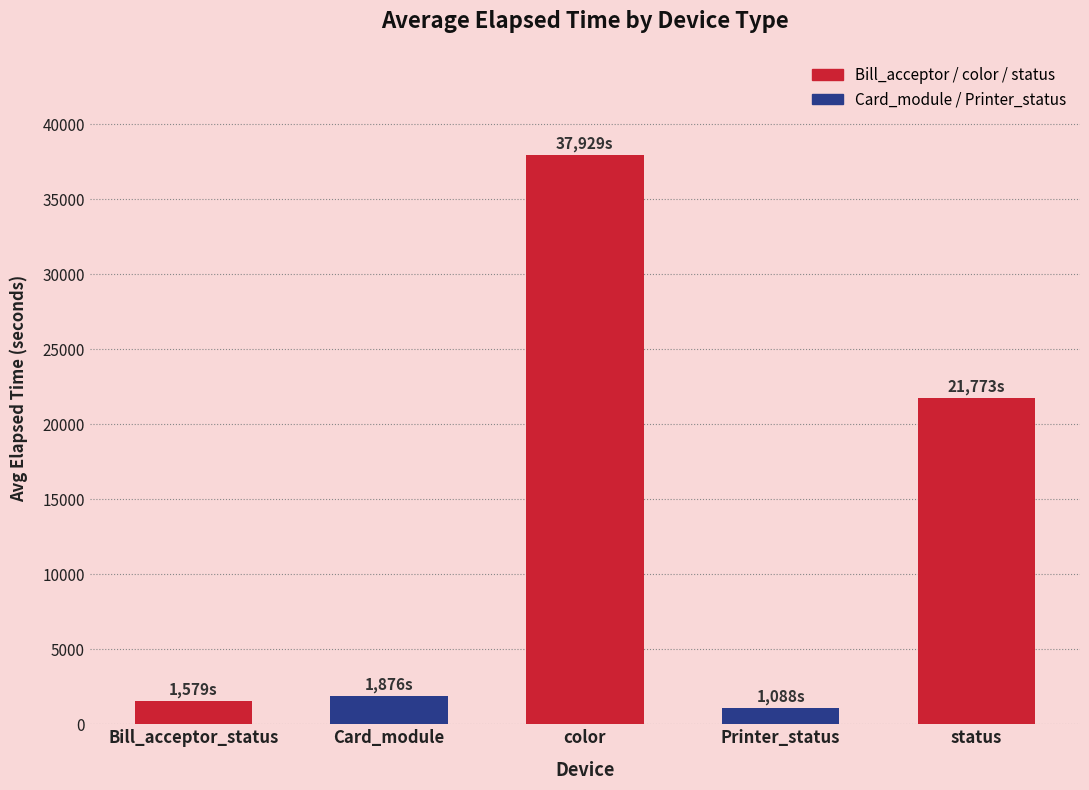

How many categories are shown in the chart?

5